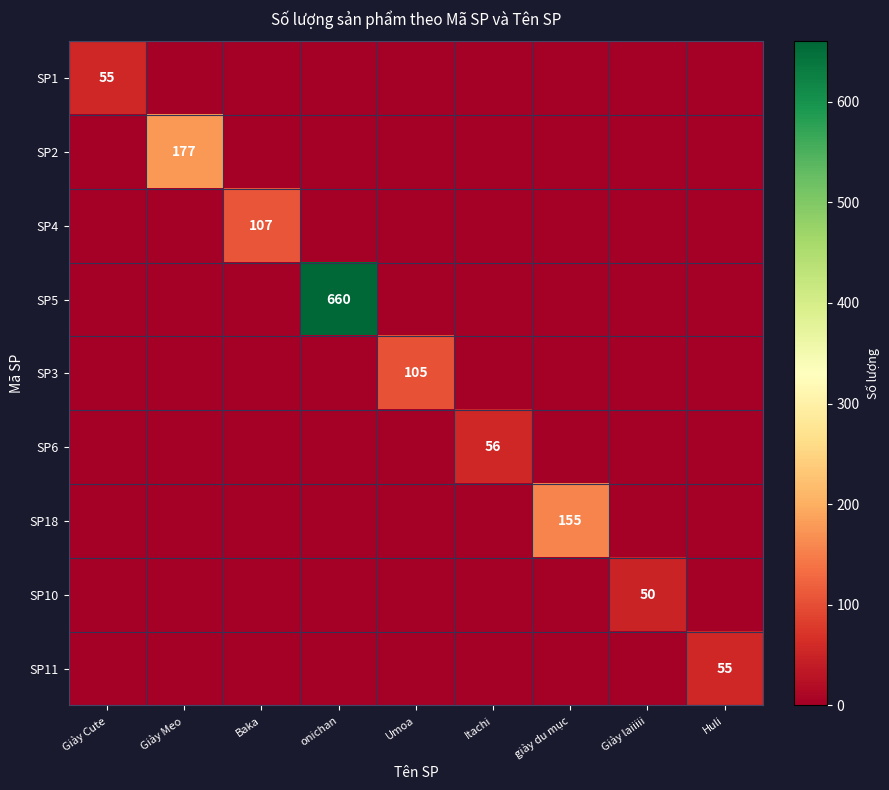

The SP3 series shows 55 at Umoa. True or false?

False